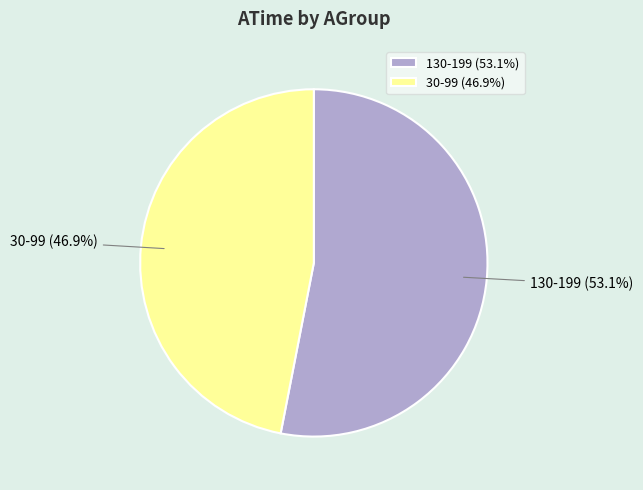

Is it true that 130-199 is 39% of the pie?

False